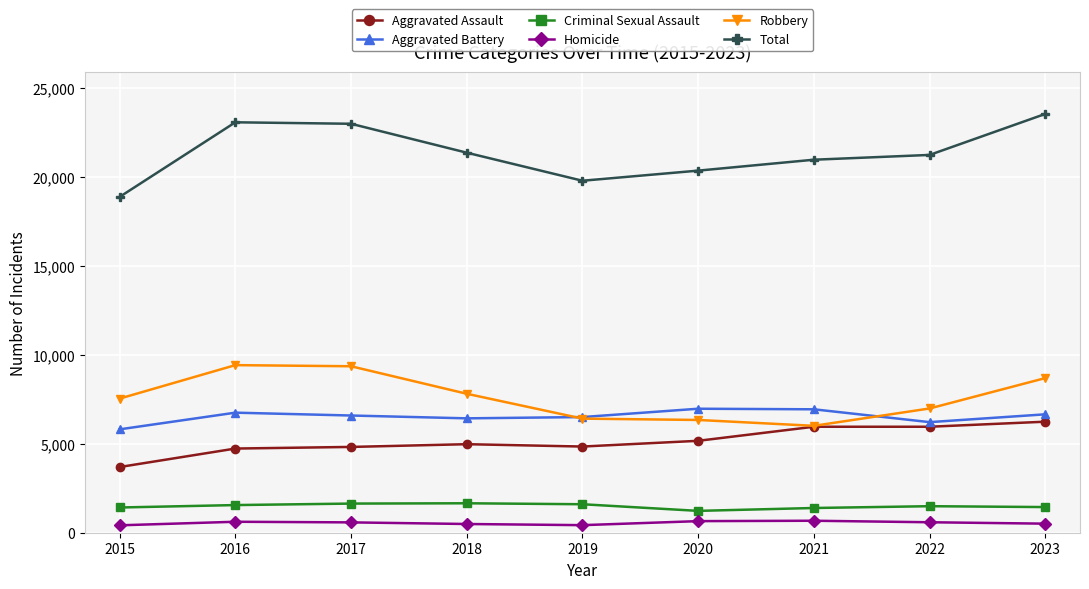

What is the greatest value displayed?

23525